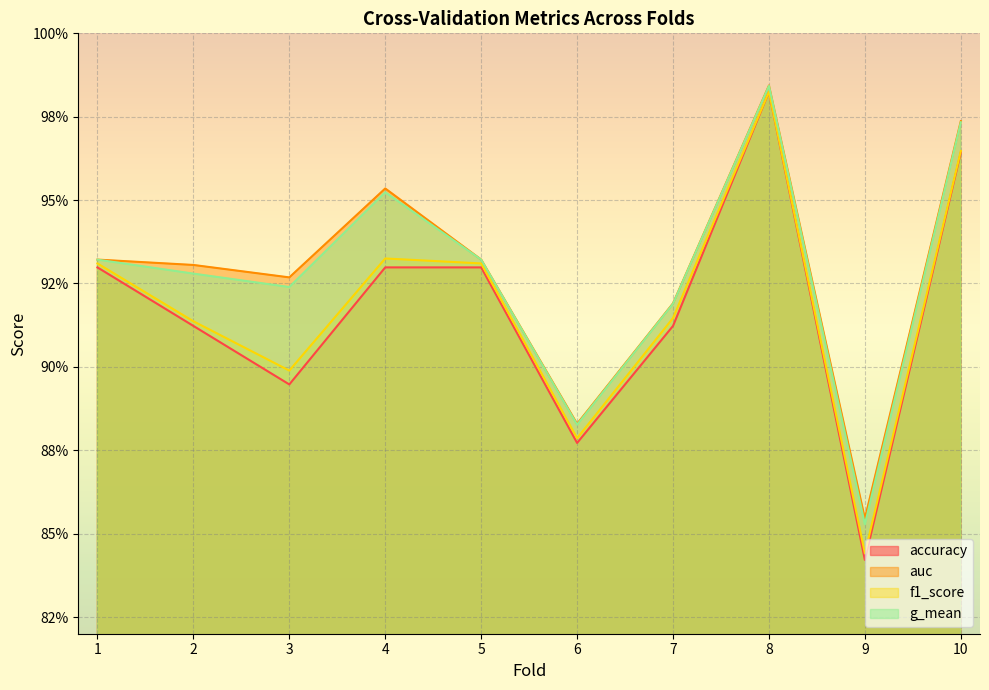

The auc series shows 1.6 at 10. True or false?

False